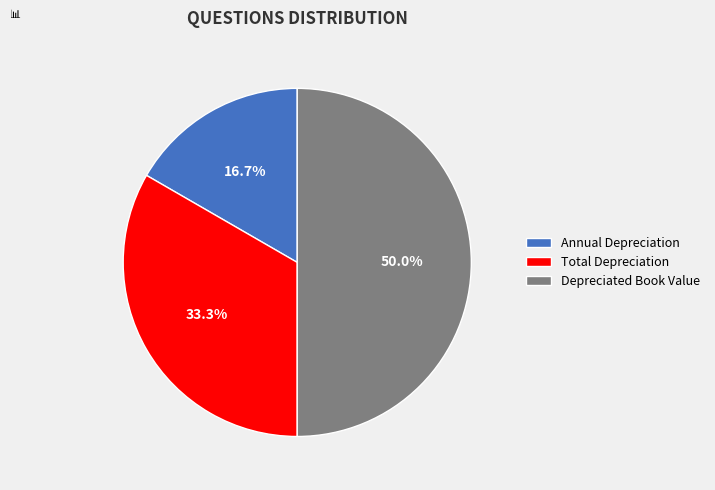

Combined, do Depreciated Book Value and Annual Depreciation account for over 50%?

Yes